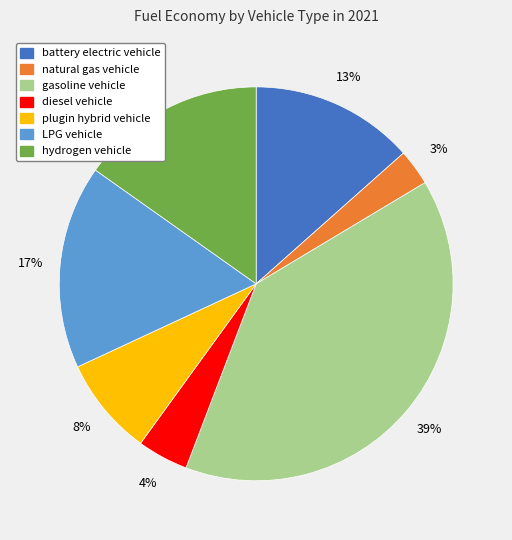

True or false: gasoline vehicle accounts for 39% of the total.

True